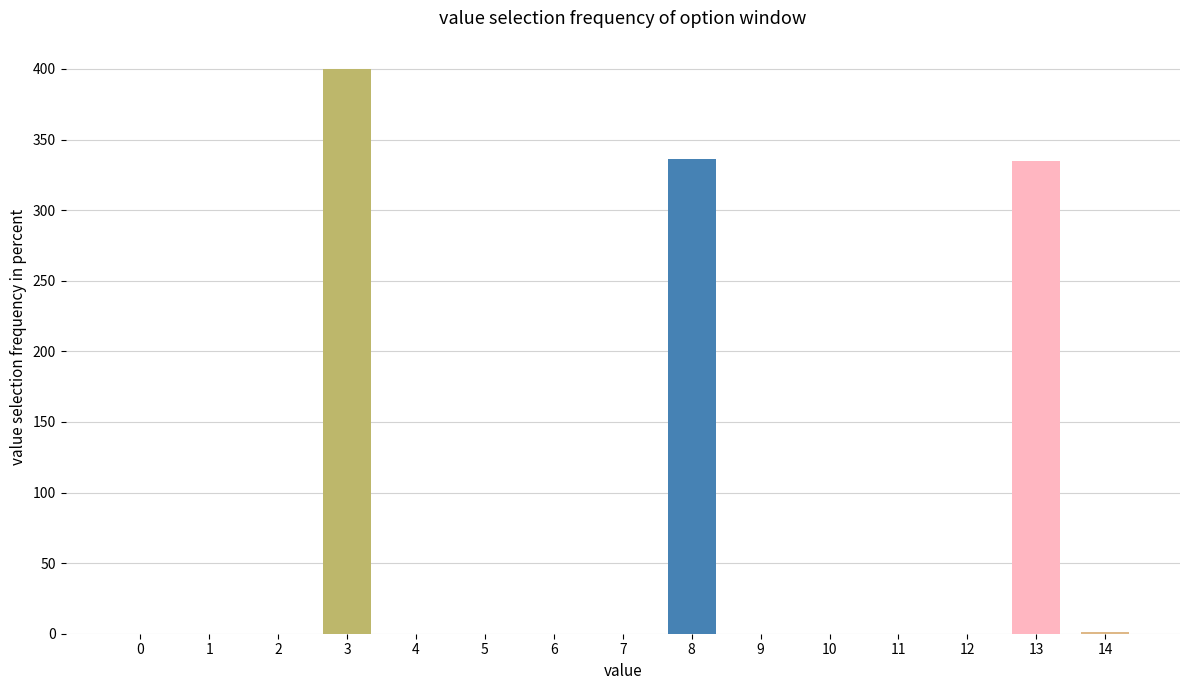

Are the bars grouped side by side (vs. stacked)?

No